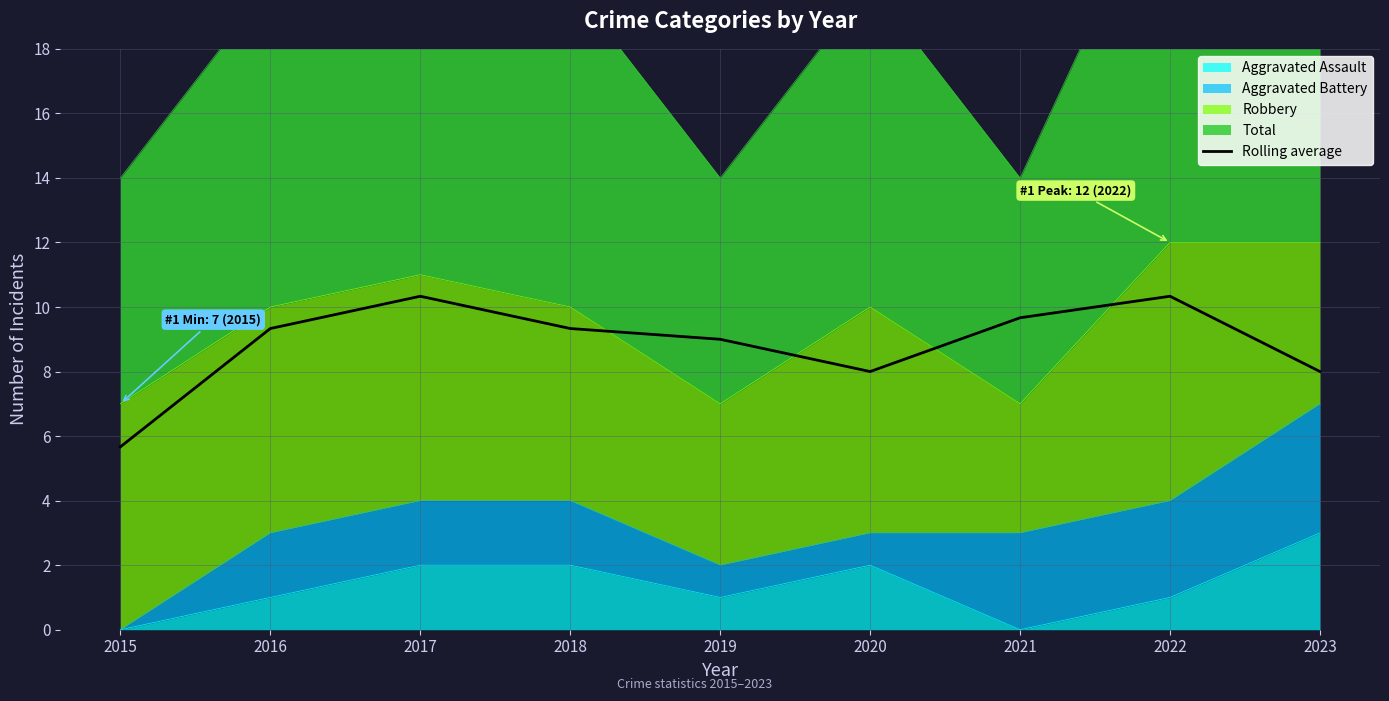

Reading left to right, list all the values displayed in this chart.

2015=5.7	2016=9.3	2017=10.3	2018=9.3	2019=9.0	2020=8.0	2021=9.7	2022=10.3	2023=8.0